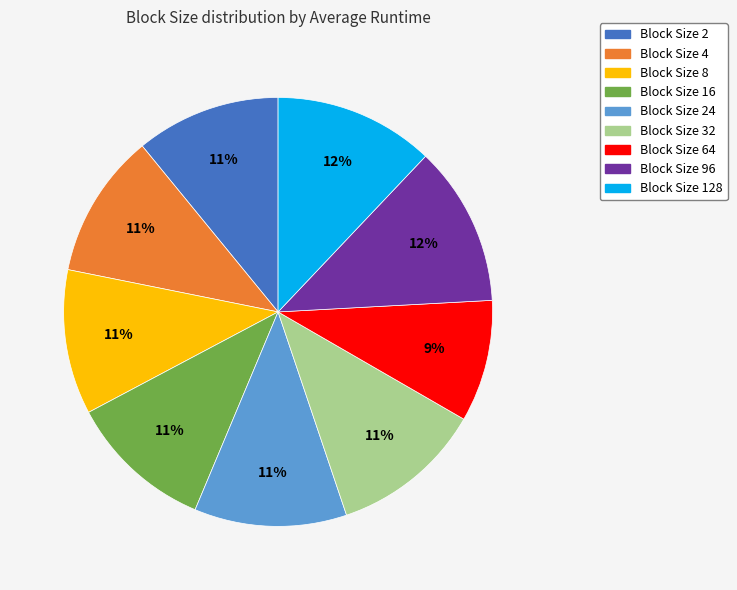

To the nearest percent, what is the average slice percentage?

11%